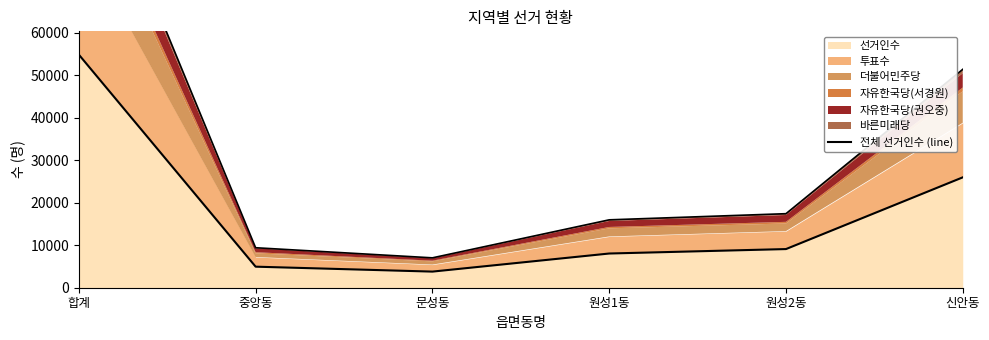

List the labels in order of value, largest first.

합계, 신안동, 원성2동, 원성1동, 중앙동, 문성동